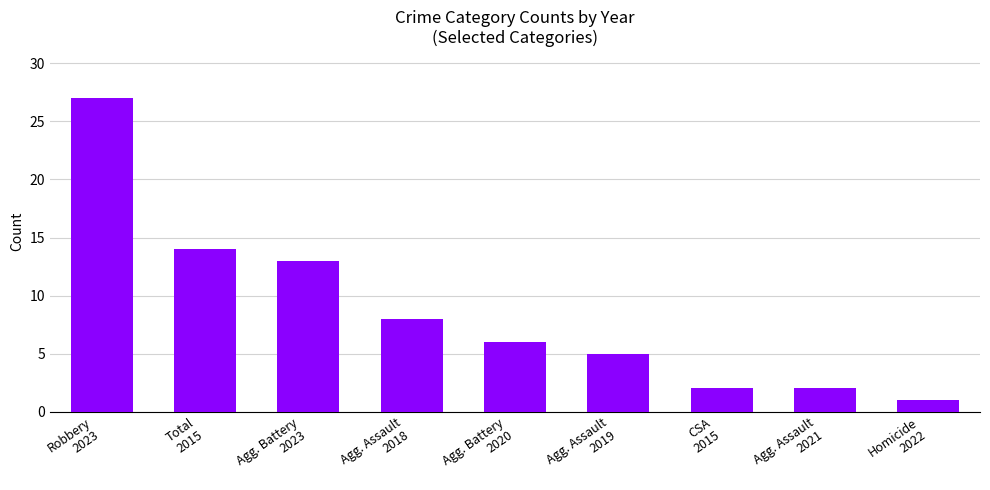

What is the minimum value shown in the chart?

1